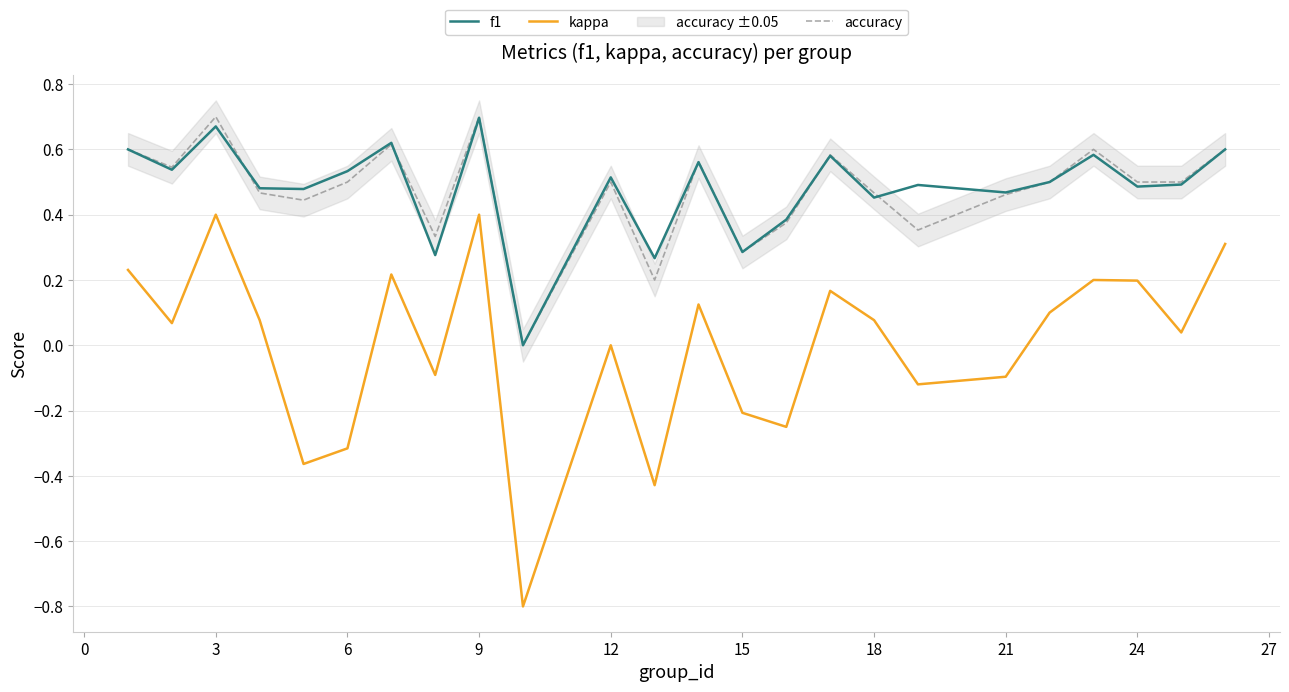

The kappa series shows -0.0 at 21. True or false?

False